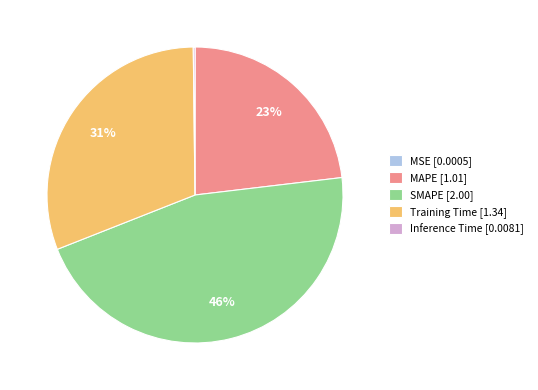

Is the sum of SMAPE [2.00] and Training Time [1.34] greater than half?

Yes